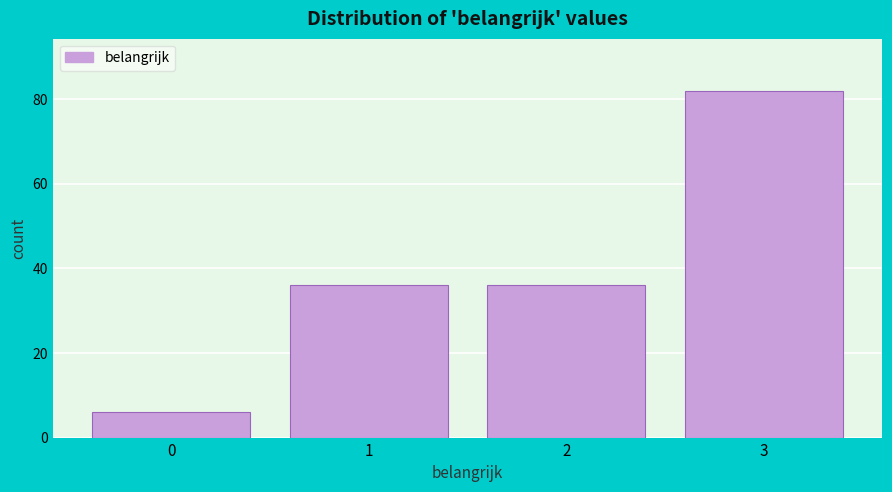

Reading left to right, list all the values displayed in this chart.

6	36	36	82